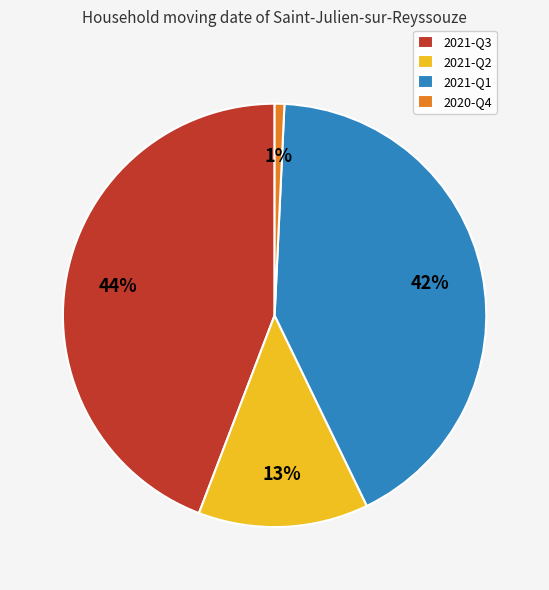

Is there any slice that represents more than half of the pie?

No